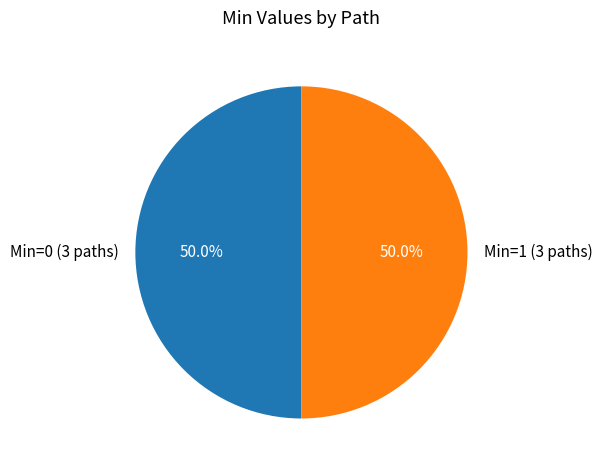

What is the ratio of the value at Min=0 (3 paths) to the value at Min=1 (3 paths)?

1.0